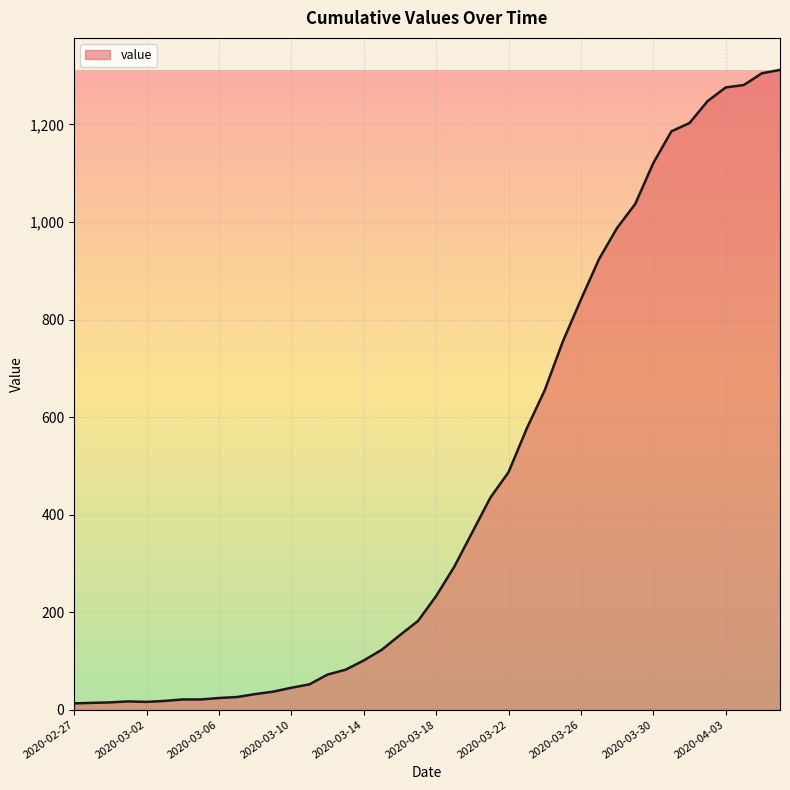

What is the maximum value shown in the chart?

1312